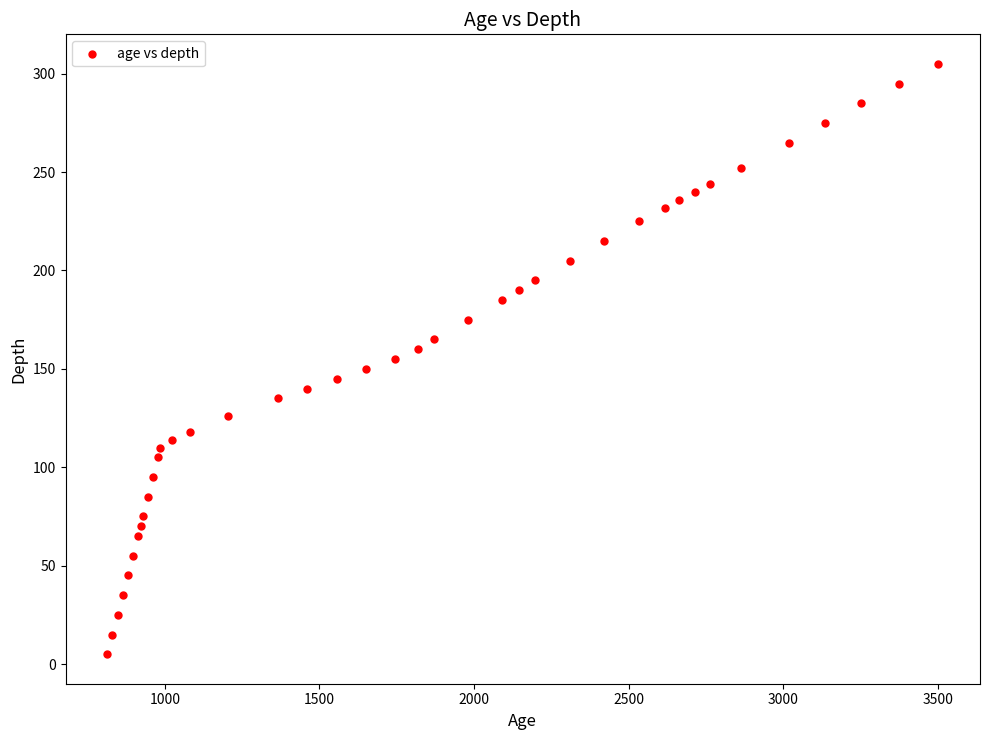

What is the range of Y values (max minus min)?

300